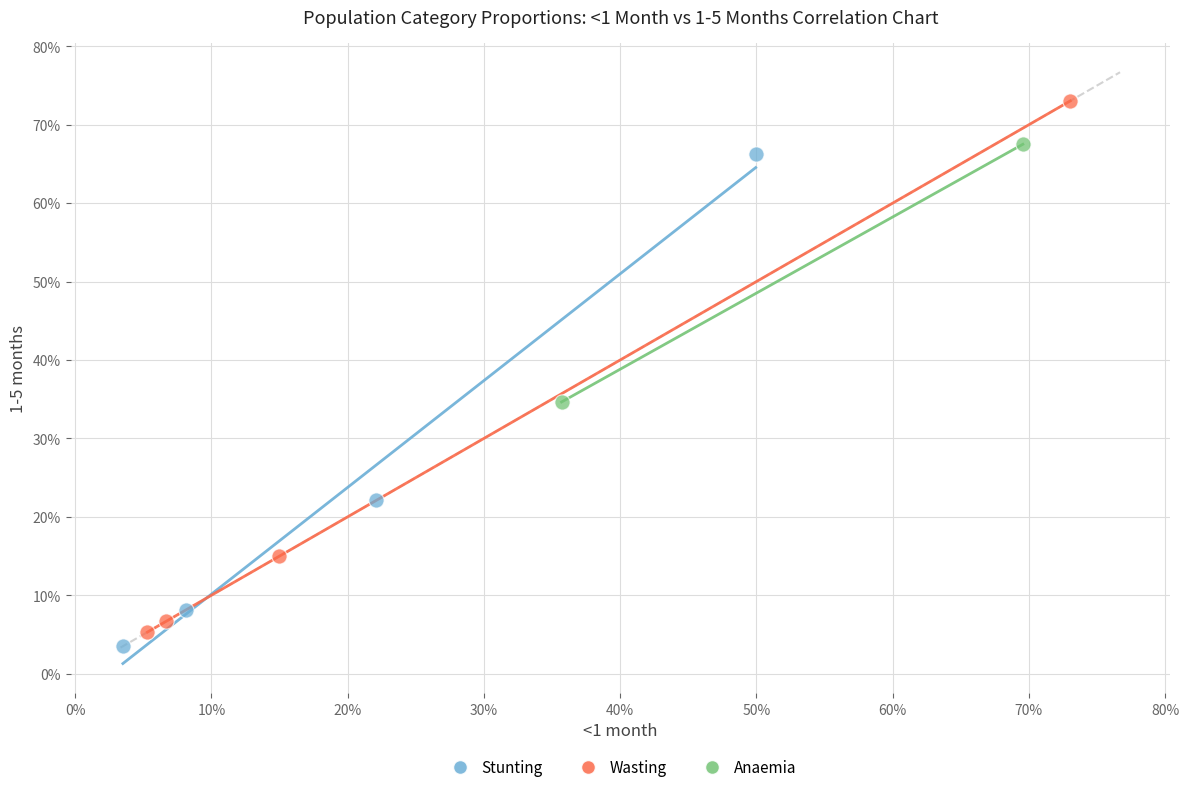

What are all the series names shown in the legend?

Stunting, Wasting, Anaemia